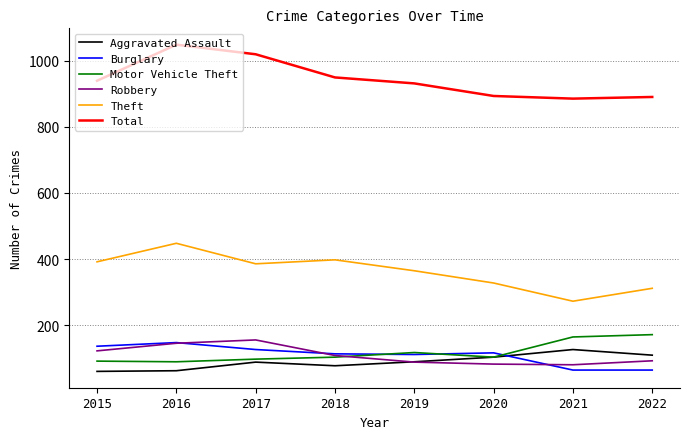

What is the average value of the Theft series?

363